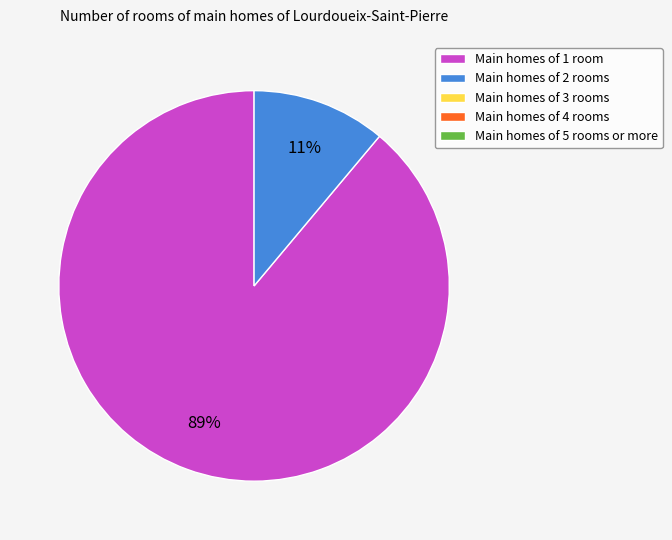

Does any single category account for the majority?

Yes